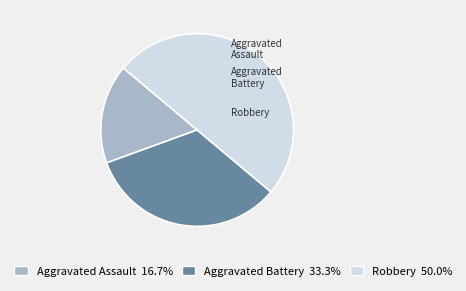

Rank the categories by value from lowest to highest.

Aggravated Assault, Aggravated Battery, Robbery